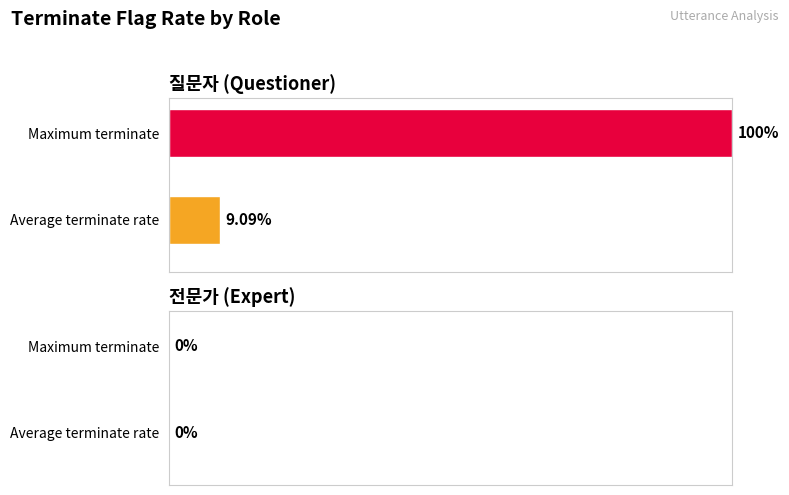

The value at 4 is 1. True or false?

False